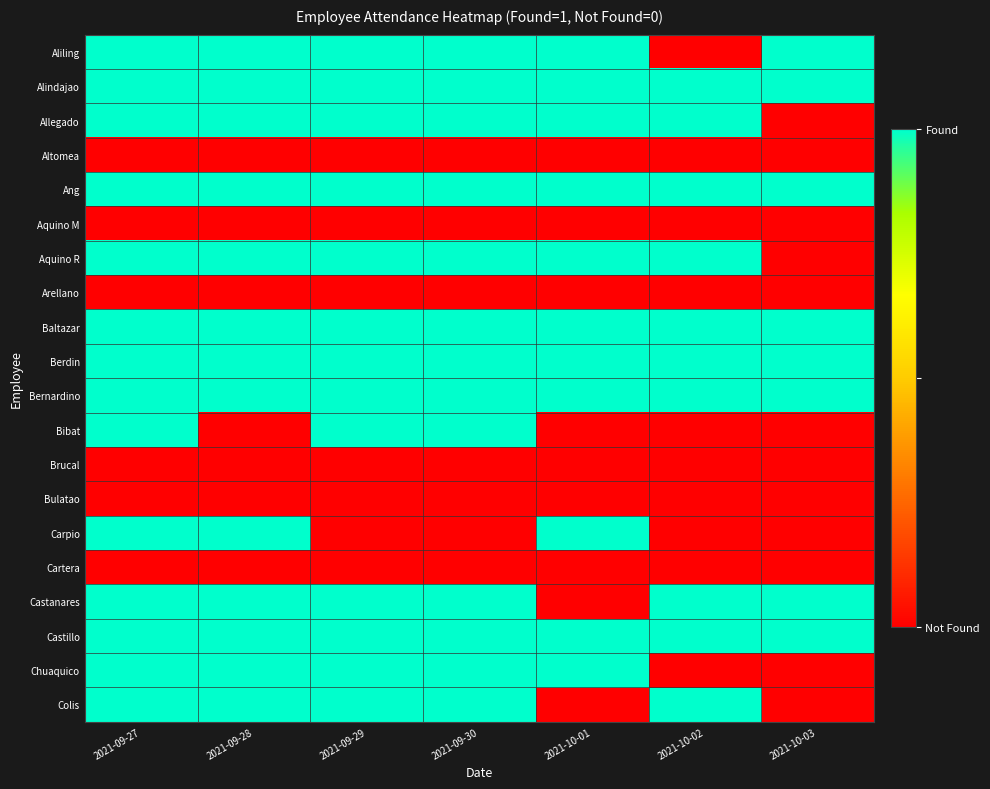

At how many categories does at least one series exceed 0?

7